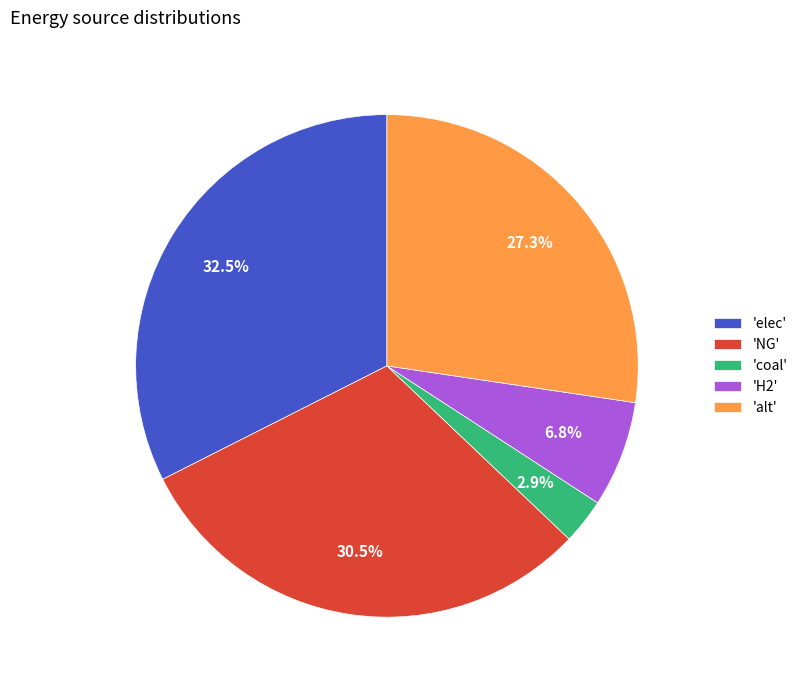

How many slices are in this pie chart?

5